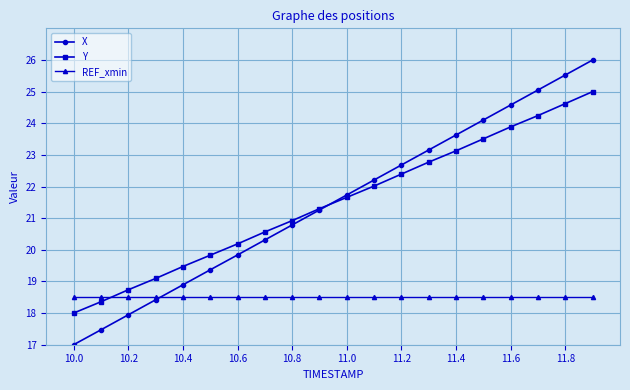

What is the value of the Y point at the 11th from the left?

21.7